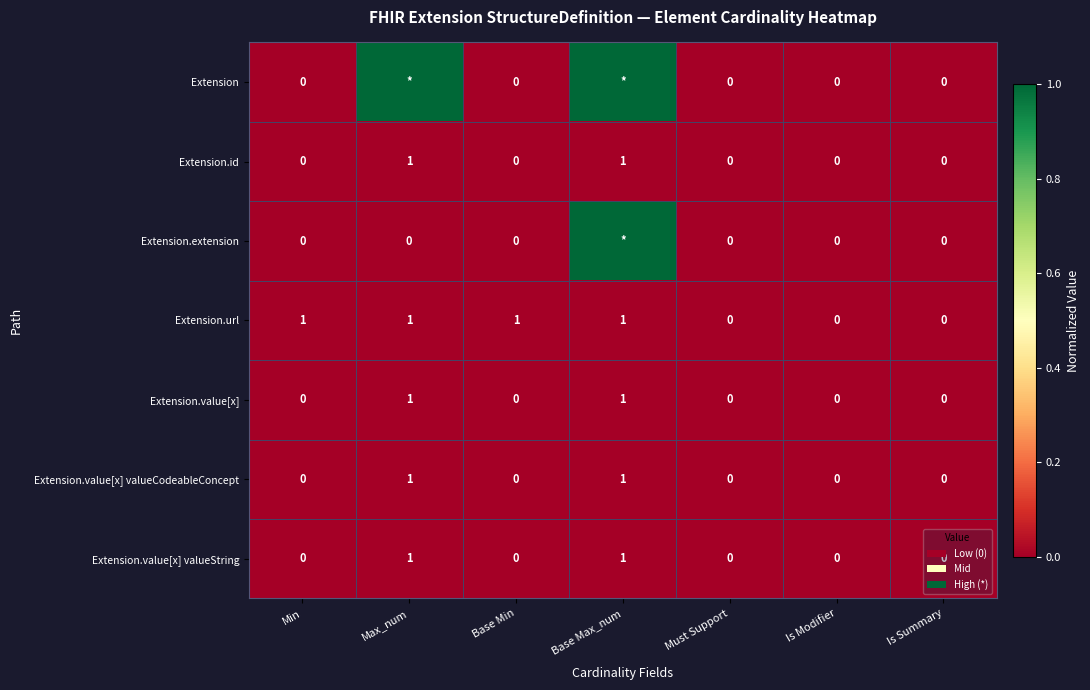

Which label corresponds to the largest value in the chart?

Max_num